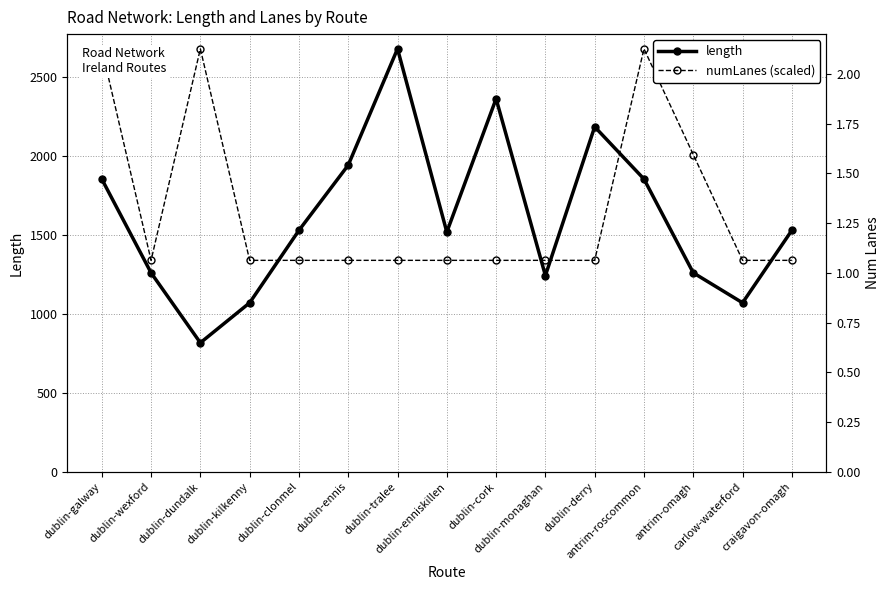

Is it true that length equals 518.3 at dublin-cork?

False